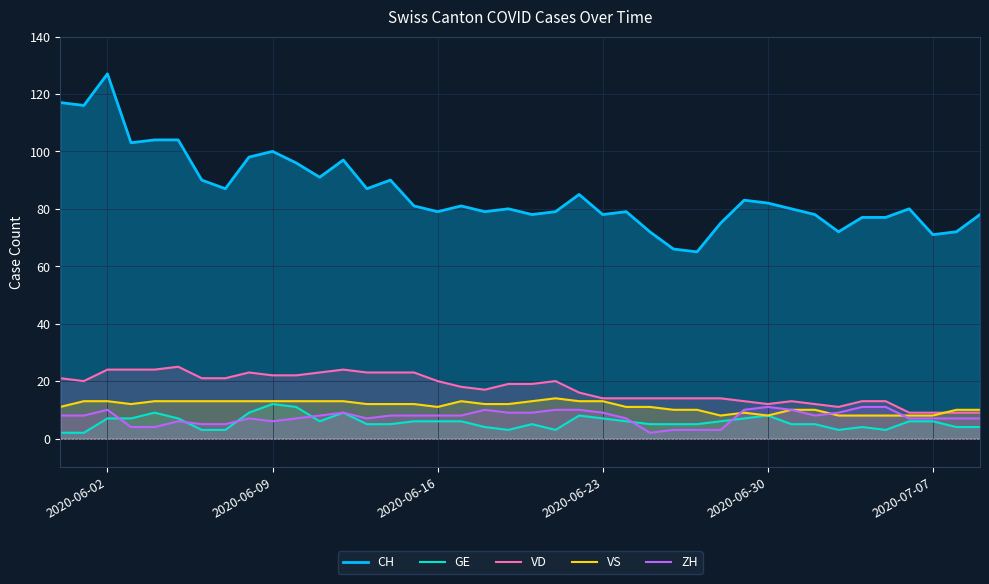

True or false: VS and CH cross at least once.

False